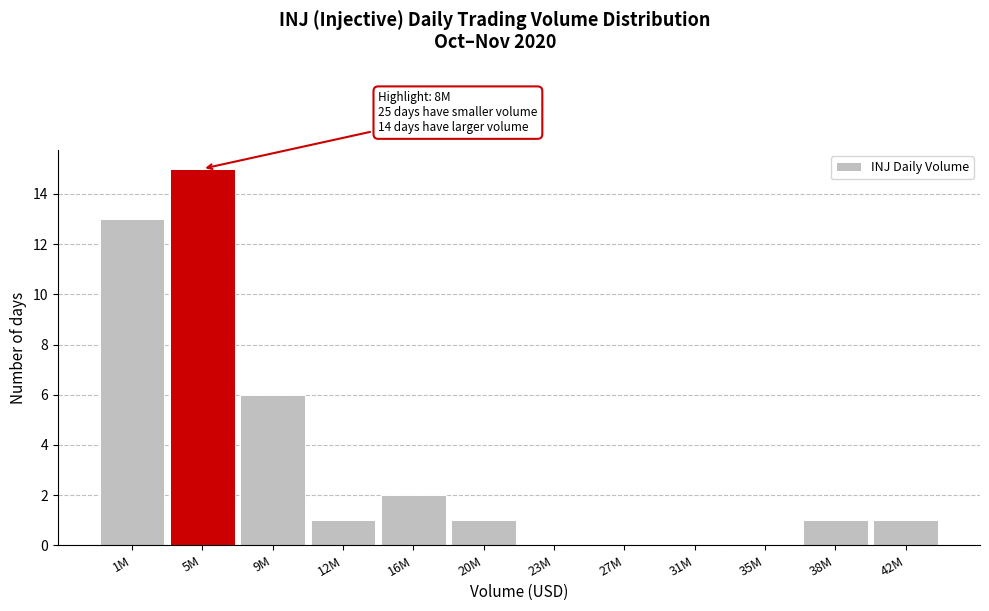

Reading left to right, what are all the values shown in this chart?

1M=13	5M=15	9M=6	12M=1	16M=2	20M=1	23M=0	27M=0	31M=0	35M=0	38M=1	42M=1